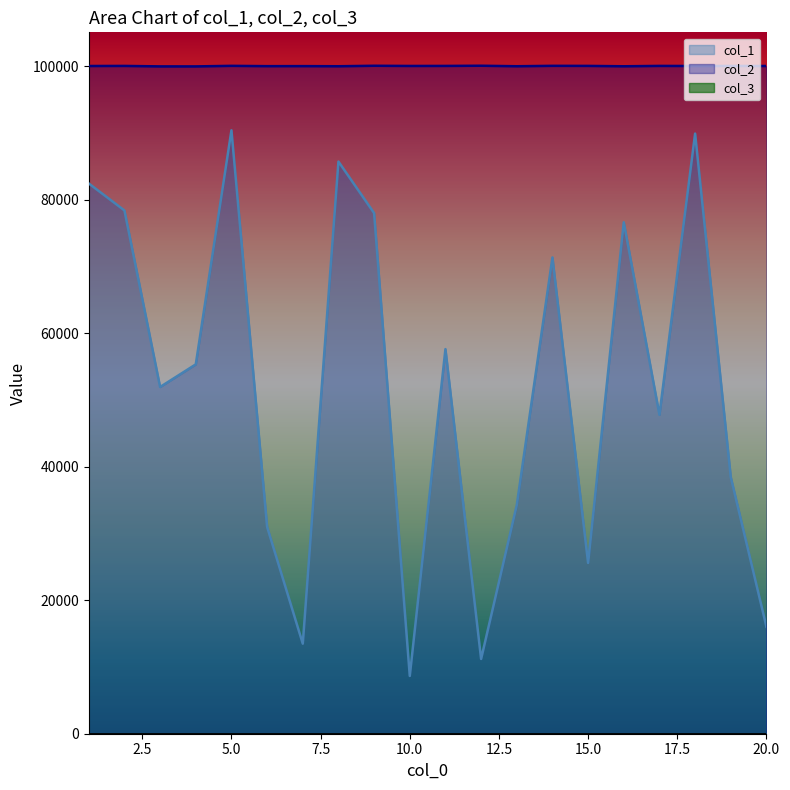

True or false: col_2 and col_1 cross at least once.

False